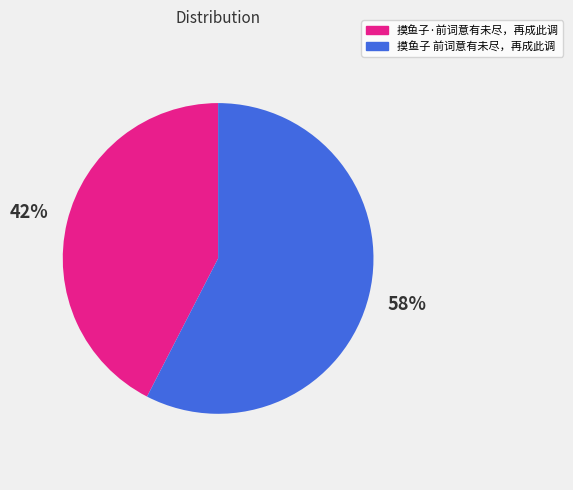

To the nearest percent, what is the combined percentage of 摸鱼子 前词意有未尽，再成此调 and 摸鱼子·前词意有未尽，再成此调?

100%